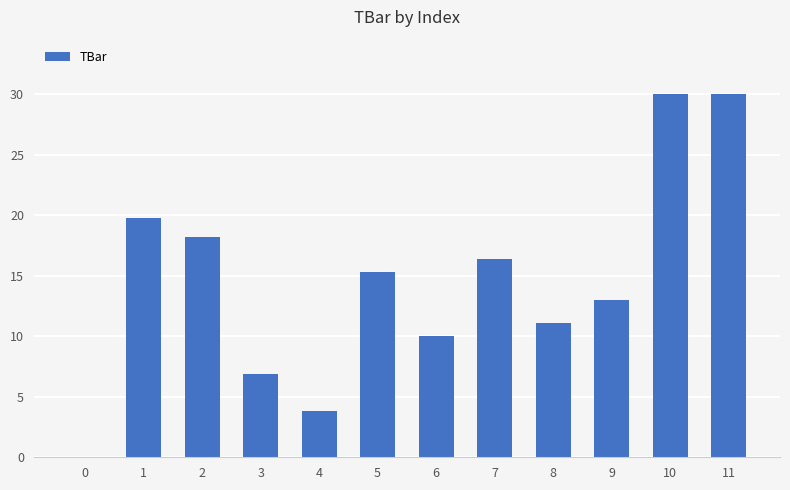

What is the change in value from 8 to 11?

+18.9